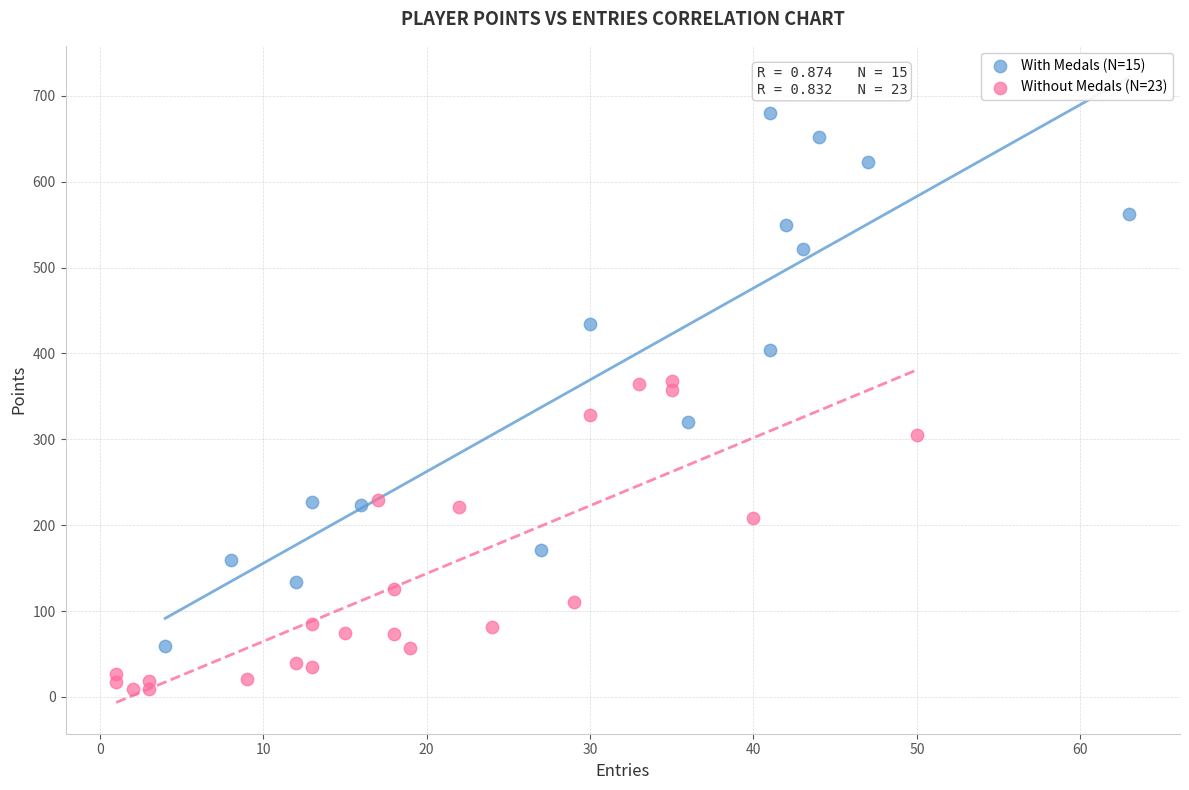

Which series contains the highest Y value?

With Medals (N=15)